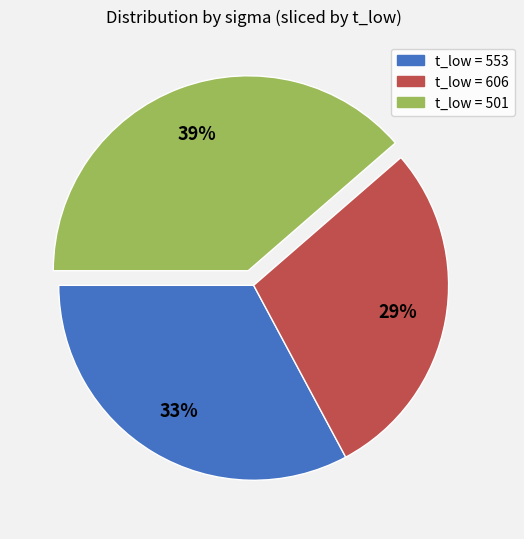

To the nearest percent, what is the average slice percentage?

33%